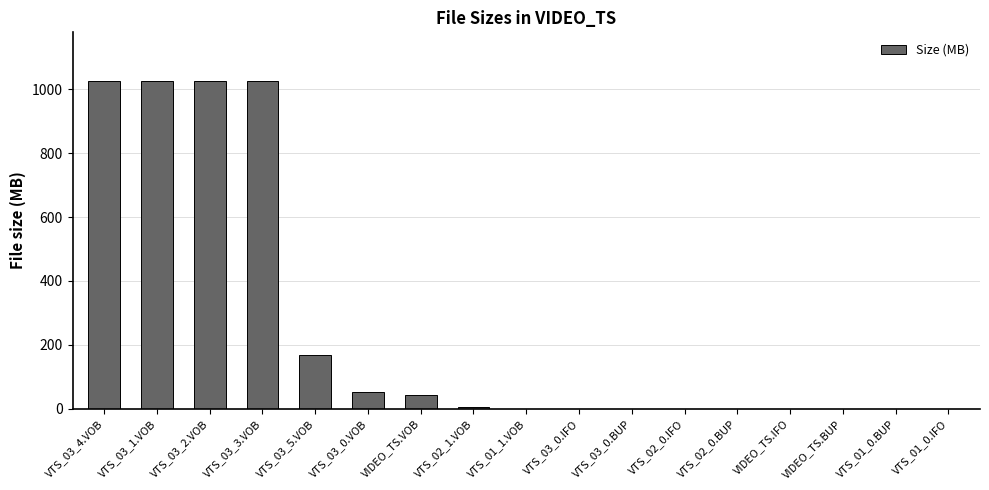

What is the sum of all values?

4366.3